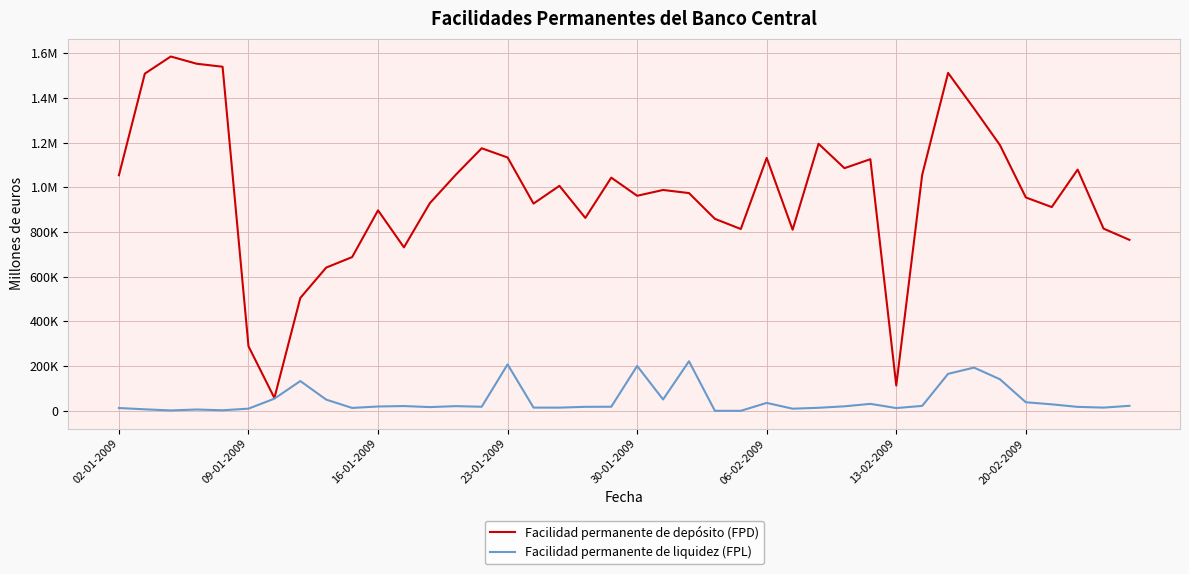

What are all the series names shown in the legend?

Facilidad permanente de depósito (FPD), Facilidad permanente de liquidez (FPL)